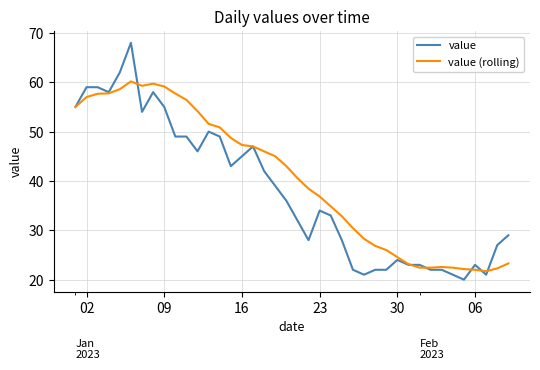

Rank the series by their average value, from lowest to highest.

value, value (rolling)